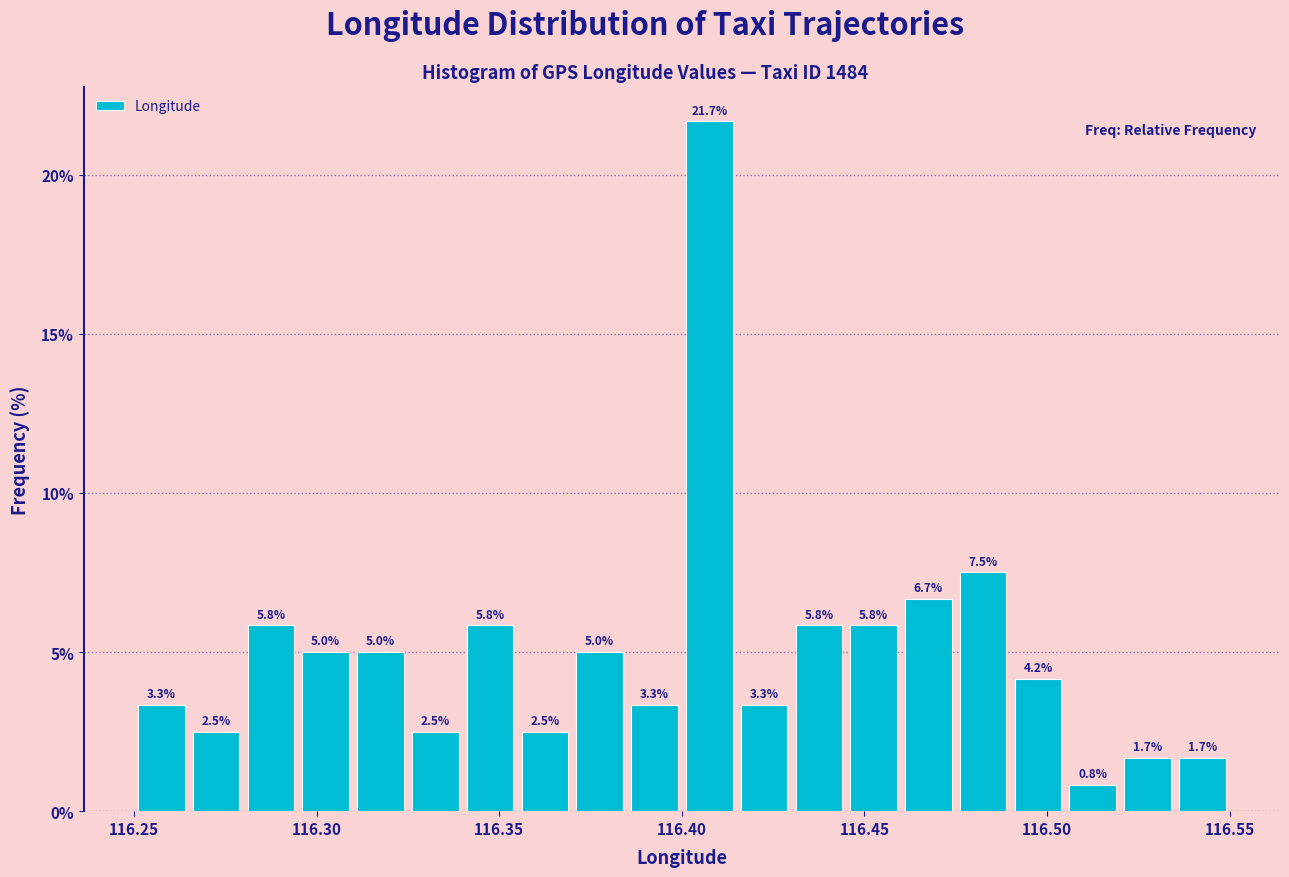

Read against the x-axis, roughly where is the centre of the tallest bar?

116.410